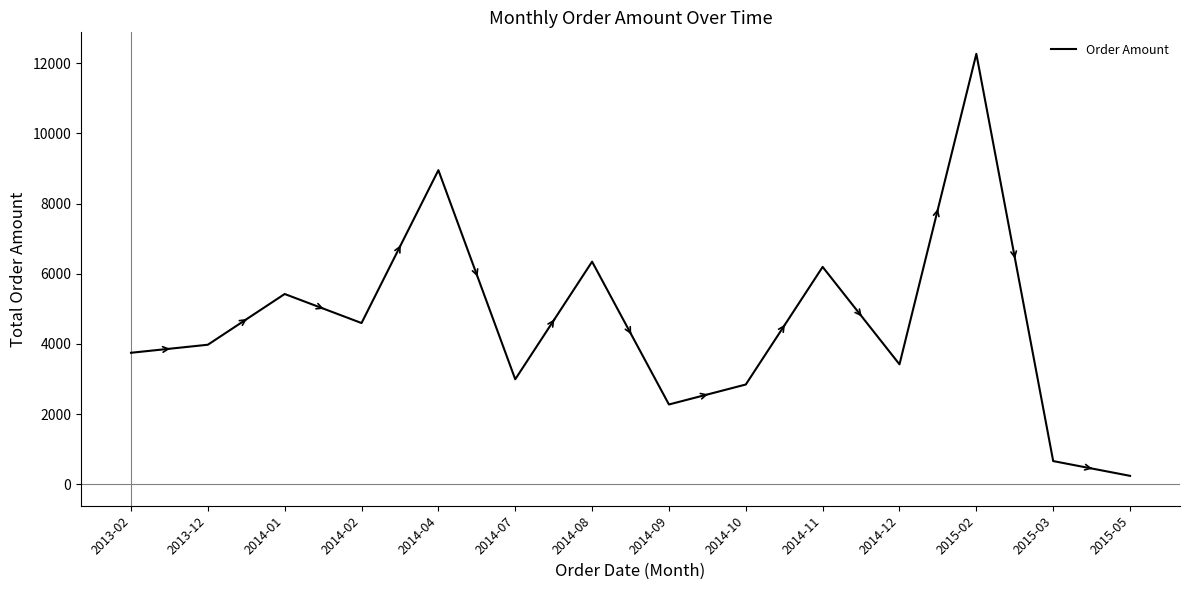

Read the value at 2013-12.

3976.6